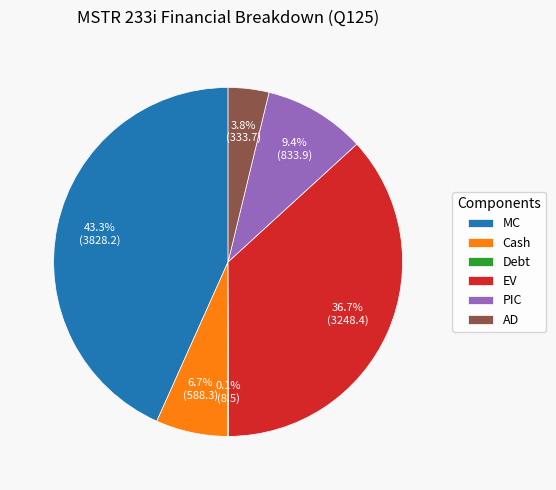

To the nearest percent, what percentage of the pie is EV?

37%